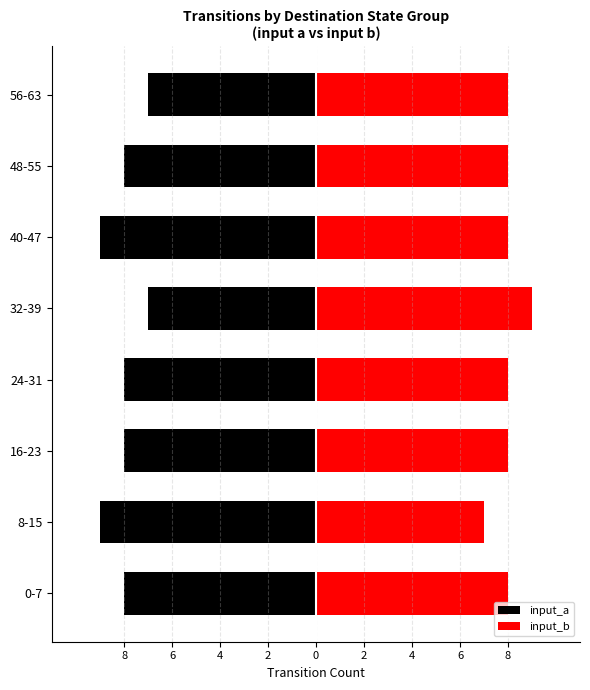

Is it true that input_a equals -12 at 8-15?

False